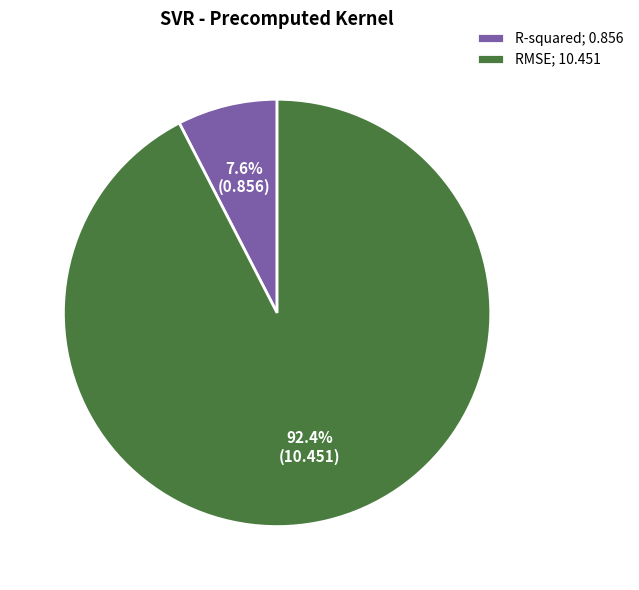

How many segments does this pie chart have?

2